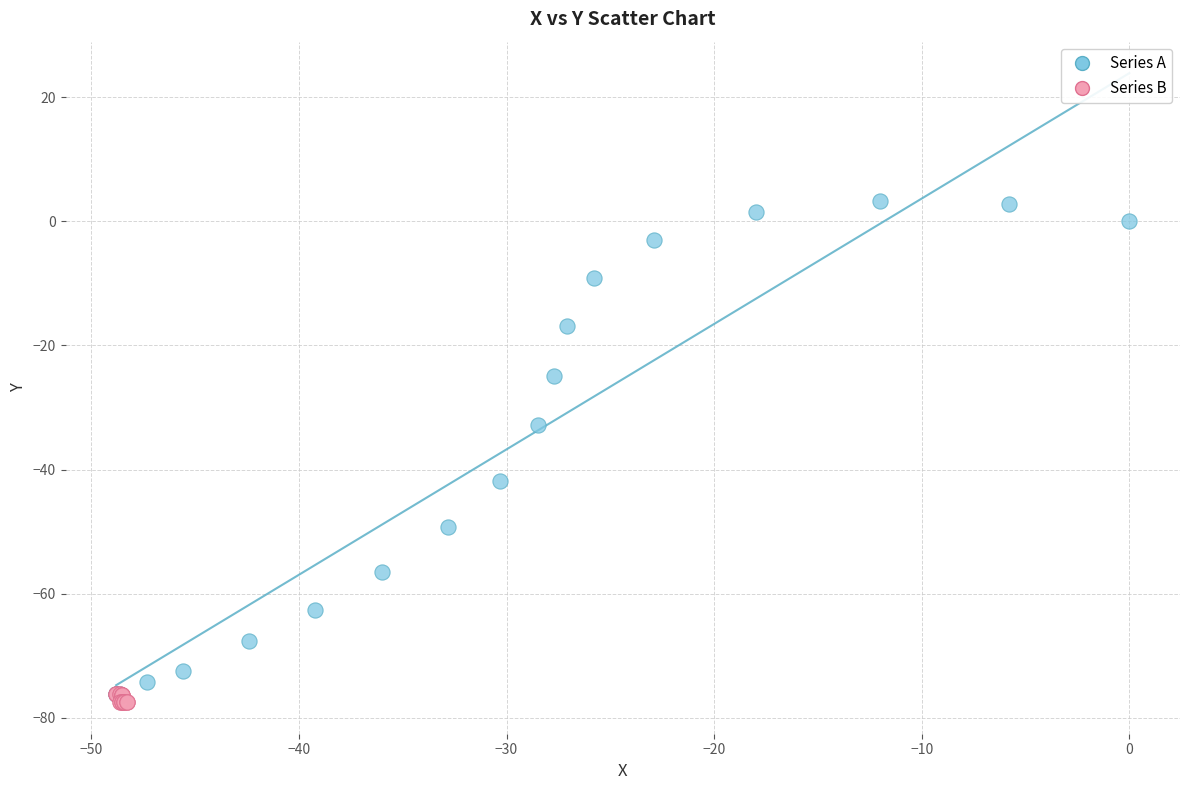

Which series has the largest Y range (max minus min)?

Series A